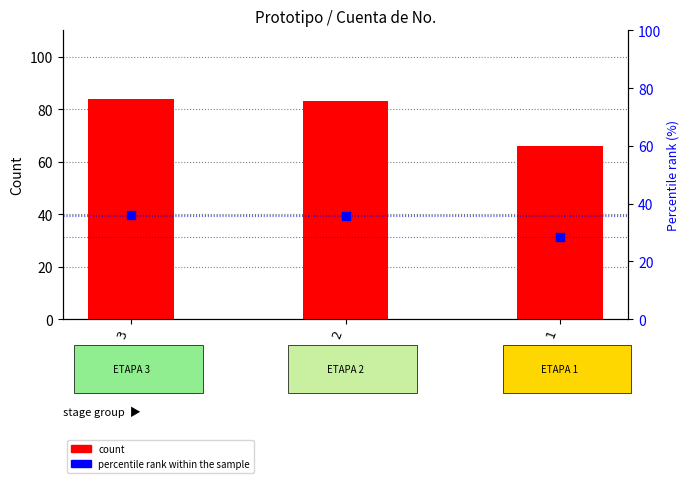

Which series has the largest total across all categories?

count